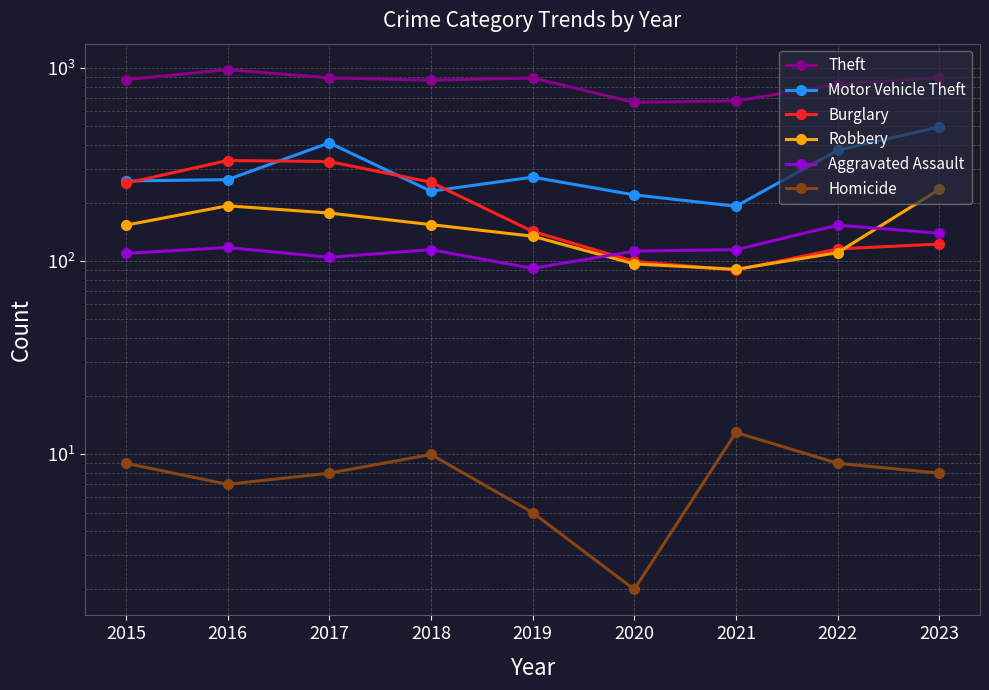

Where does the Motor Vehicle Theft series first go above 265?

2017